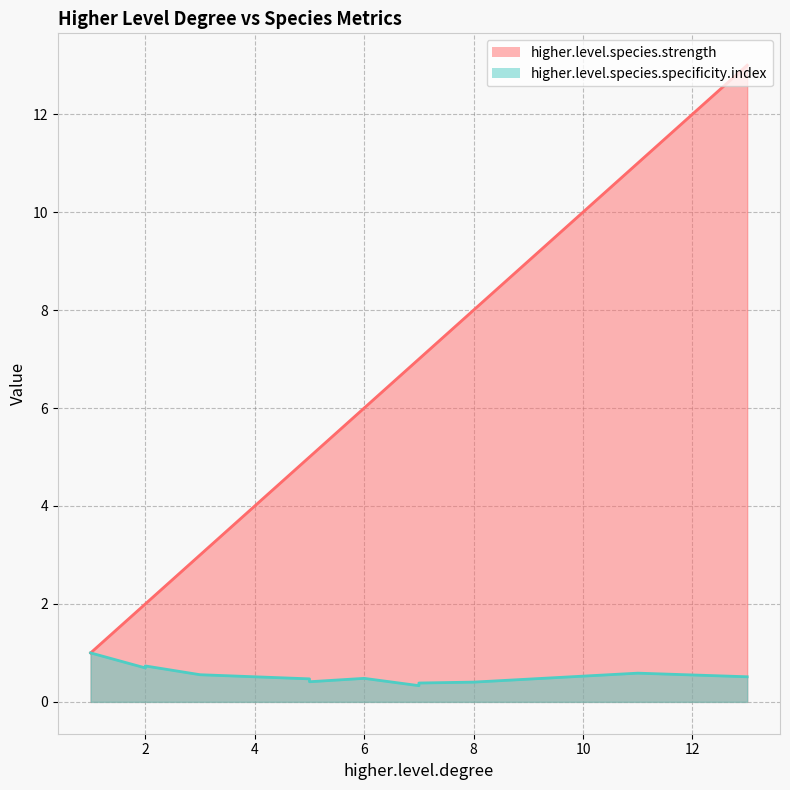

At 2, list the series in order from smallest to largest.

higher.level.species.specificity.index, higher.level.species.strength